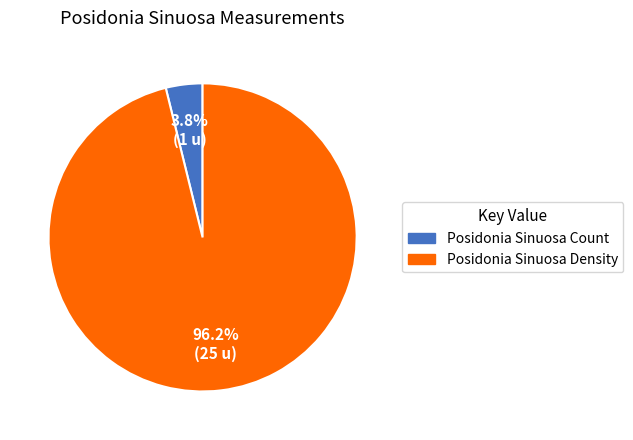

What is the largest slice in the pie chart?

Posidonia Sinuosa Density